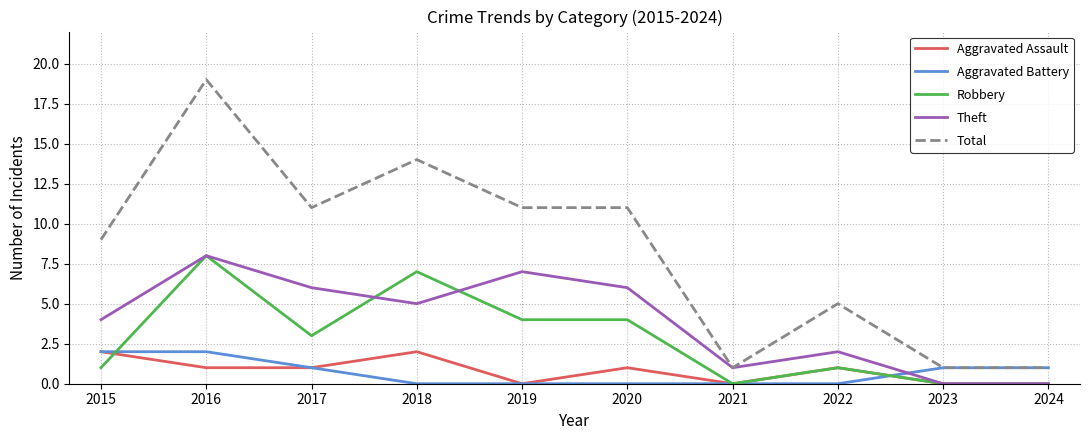

Reading right to left, list all the values displayed in this chart.

Aggravated Assault: 2024=0	2023=0	2022=1	2021=0	2020=1	2019=0	2018=2	2017=1	2016=1	2015=2
Aggravated Battery: 2024=1	2023=1	2022=0	2021=0	2020=0	2019=0	2018=0	2017=1	2016=2	2015=2
Robbery: 2024=0	2023=0	2022=1	2021=0	2020=4	2019=4	2018=7	2017=3	2016=8	2015=1
Theft: 2024=0	2023=0	2022=2	2021=1	2020=6	2019=7	2018=5	2017=6	2016=8	2015=4
Total: 2024=1	2023=1	2022=5	2021=1	2020=11	2019=11	2018=14	2017=11	2016=19	2015=9